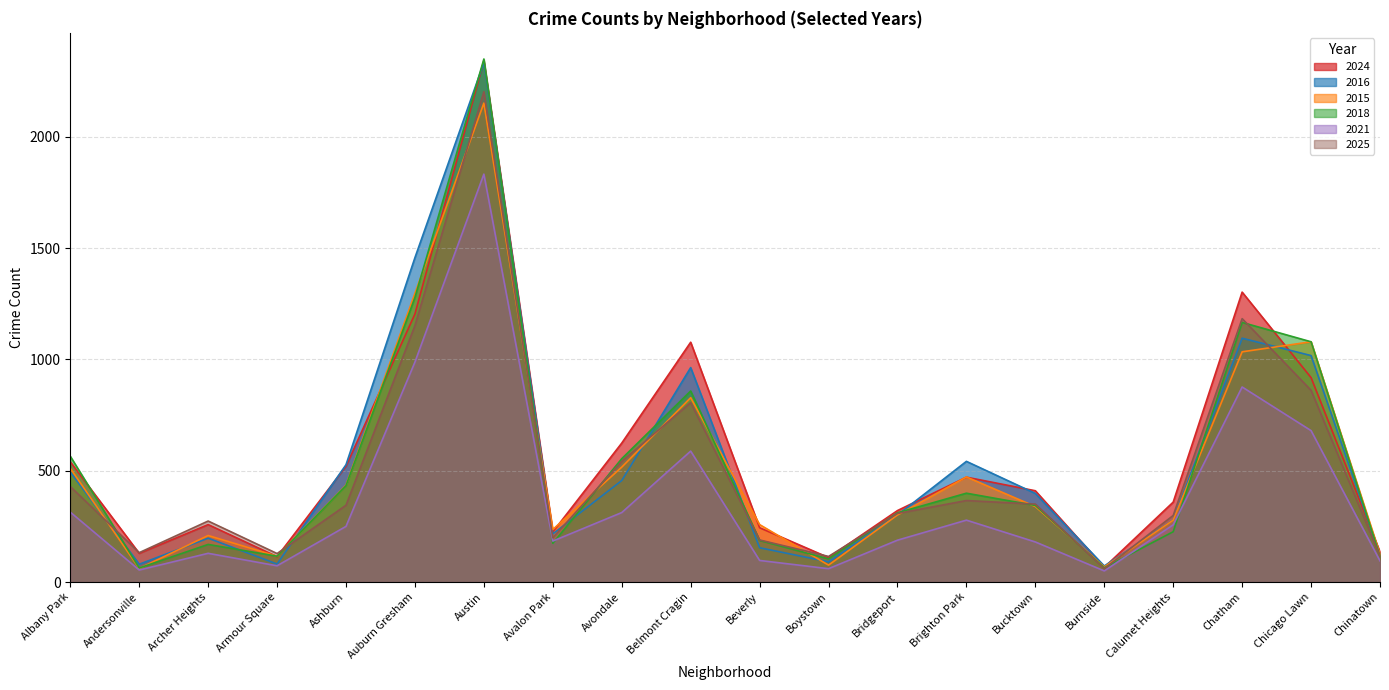

Rank the series by their maximum value, from lowest to highest.

2021, 2015, 2025, 2016, 2024, 2018